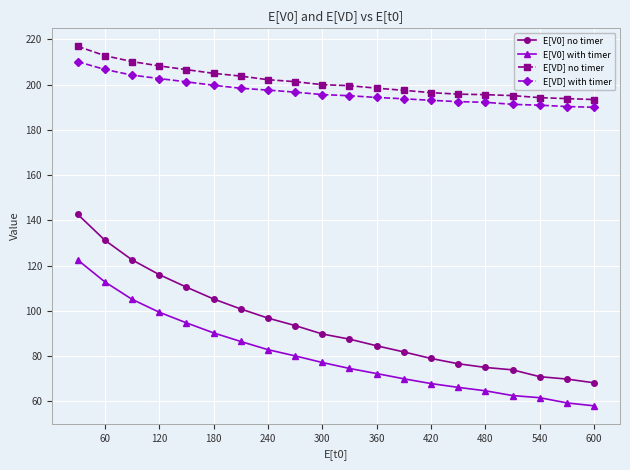

What is the sum of all E[VD] with timer values?

3937.1